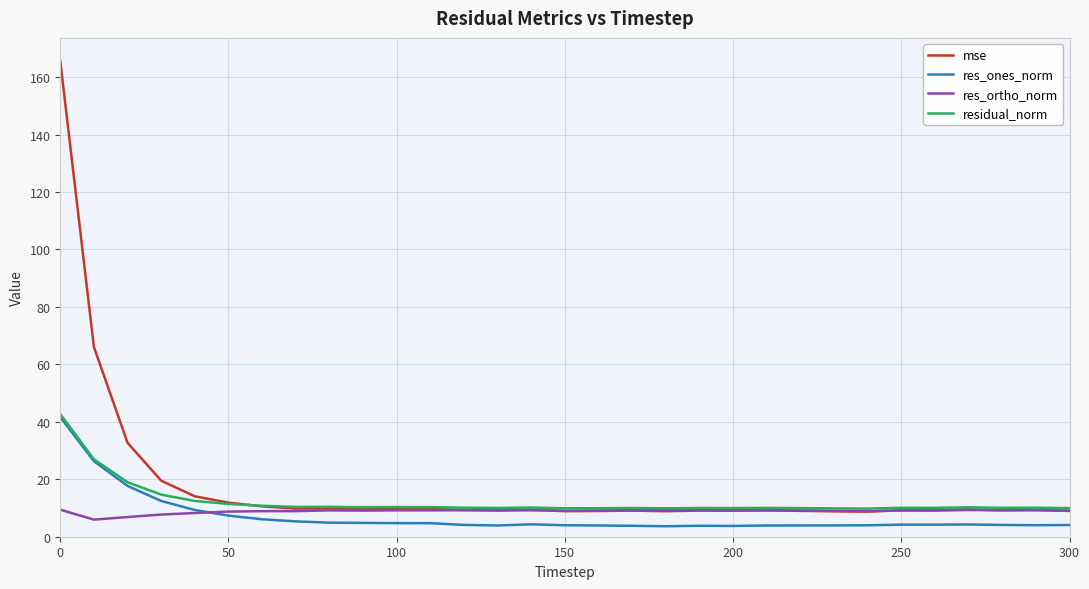

What is the greatest value displayed?

165.6